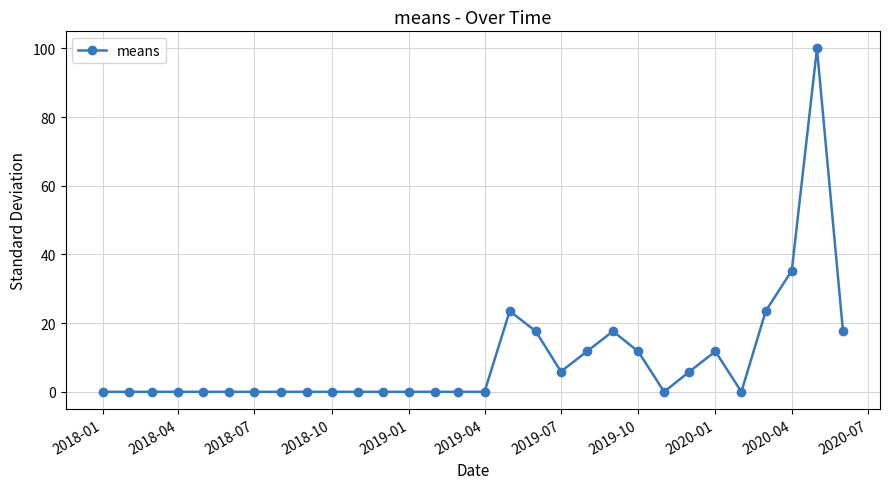

What is the average value?

9.4